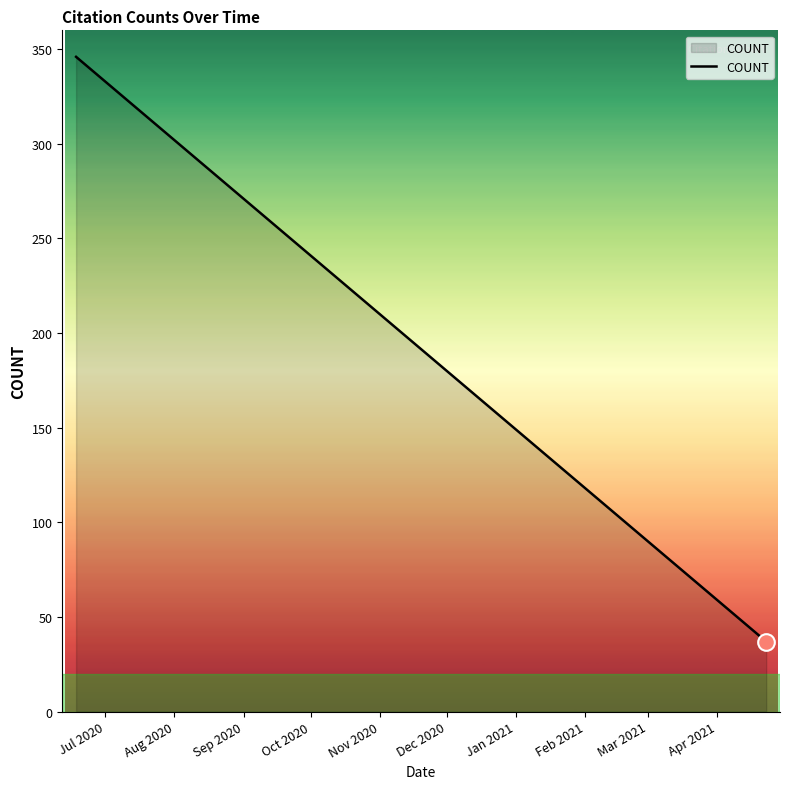

What is the smallest value displayed?

37